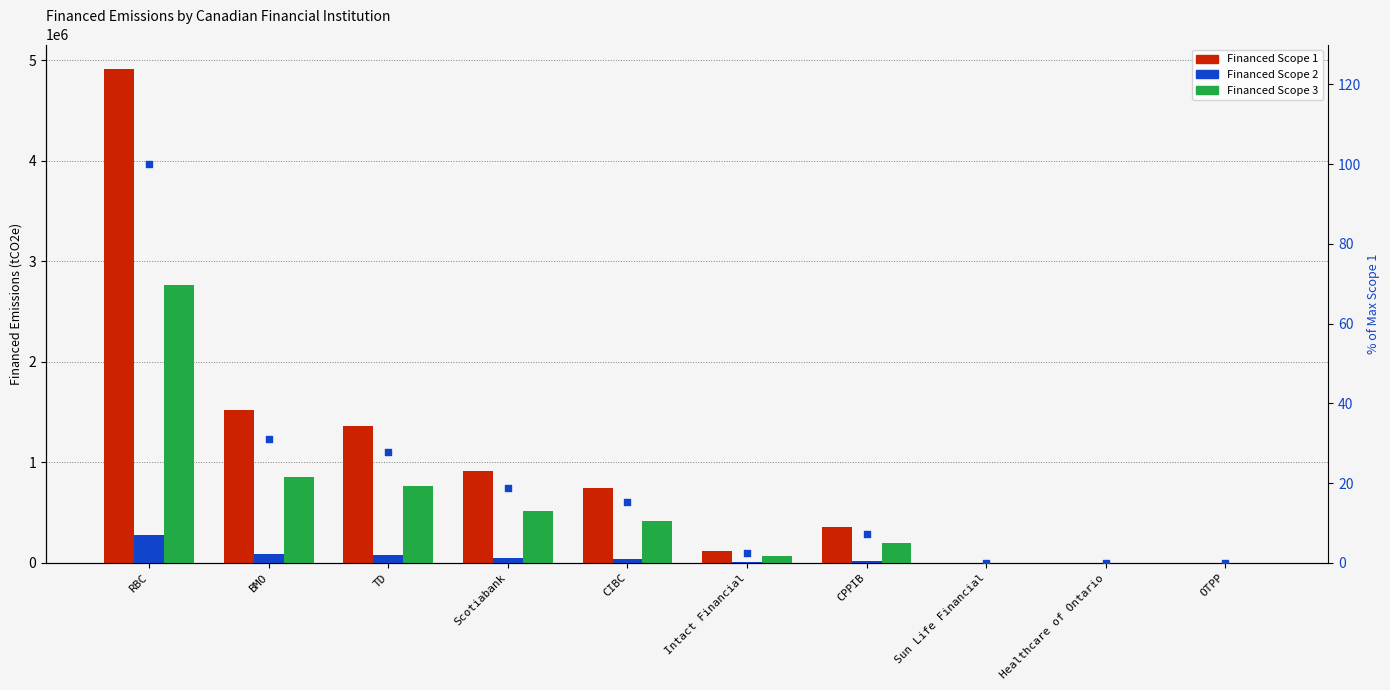

At how many categories does at least one series exceed 1035669?

3